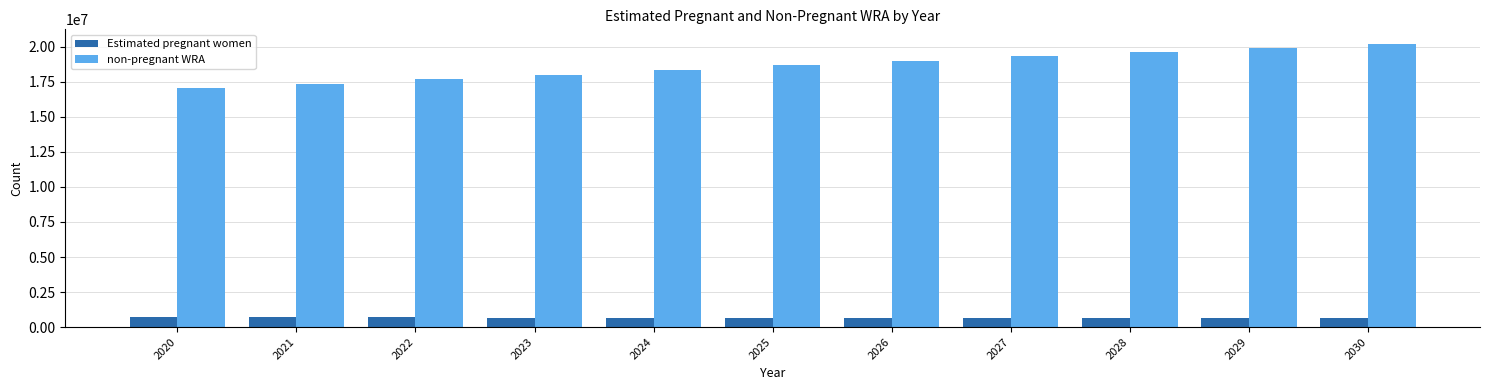

What is the sum of the Estimated pregnant women values at 2024 and 2027?

1335755.9